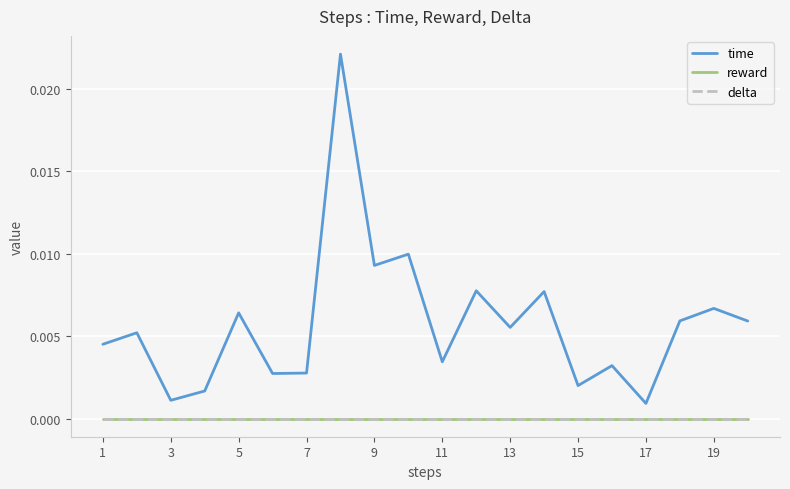

In time, how many points are higher than both neighbors (excluding endpoints)?

8